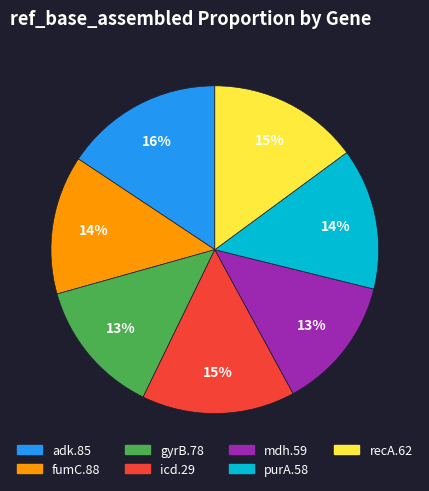

Is mdh.59 the majority of the pie?

No